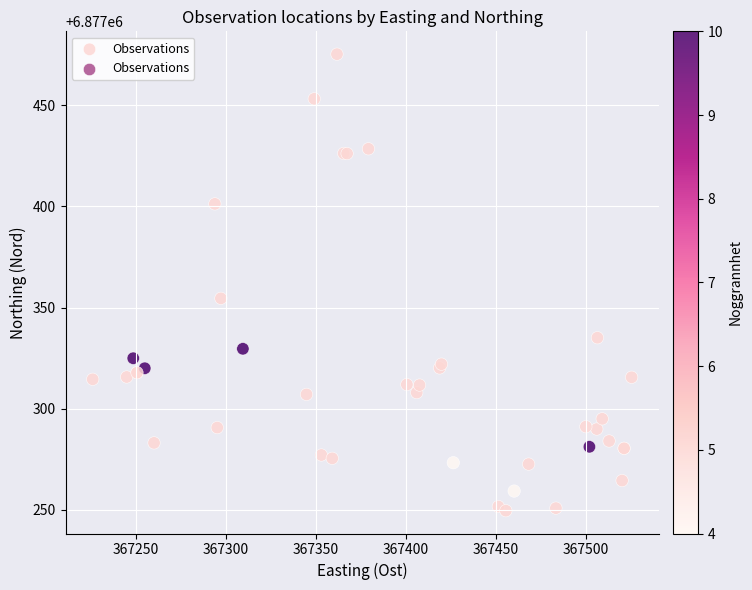

What Y value in the scatter plot is closest to 6877362?

6877354.5